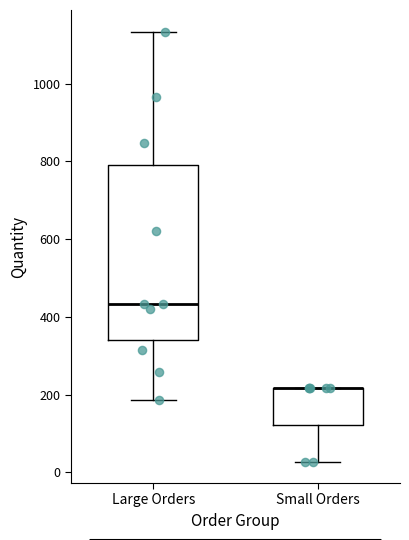

Where is the lower edge of the box for Large Orders on the y-axis? The values are not printed on the chart, so give them approximately, as read against the axis.

340